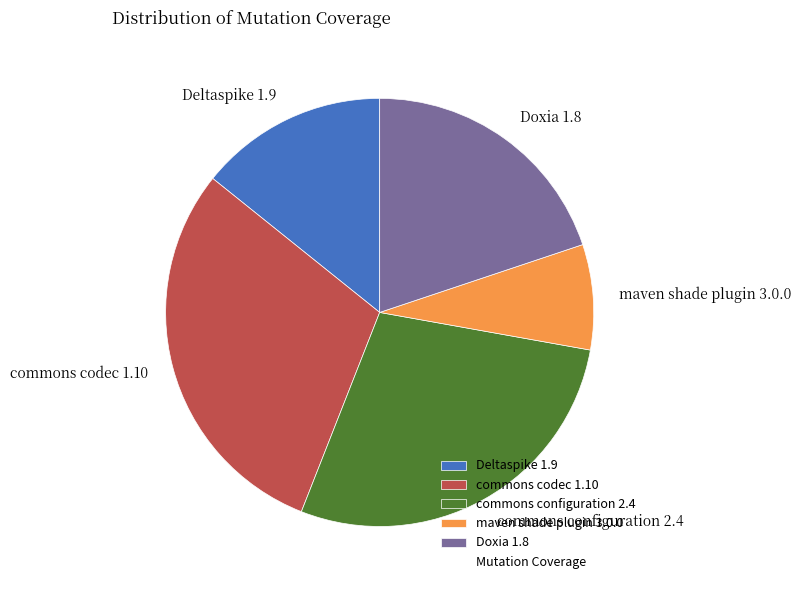

Which has a higher value, commons codec 1.10 or maven shade plugin 3.0.0?

commons codec 1.10